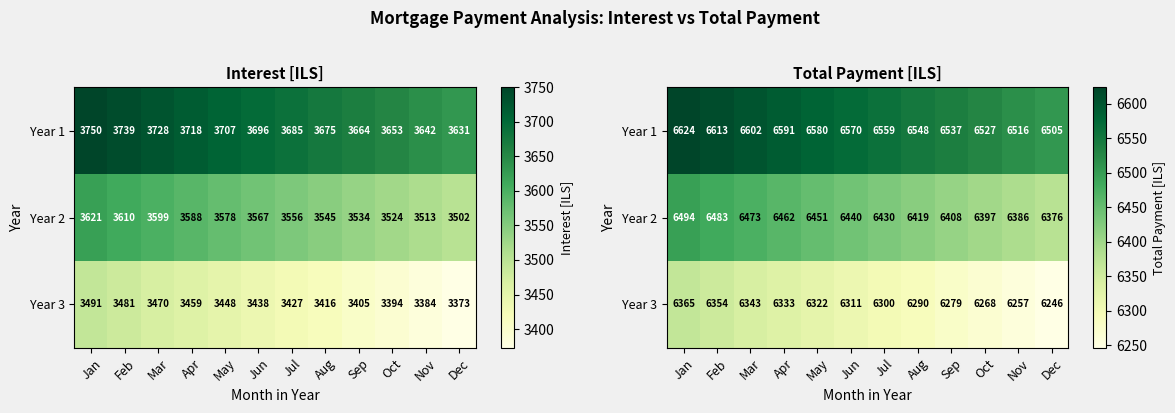

How many values in the Year 2 series exceed 6440?

6